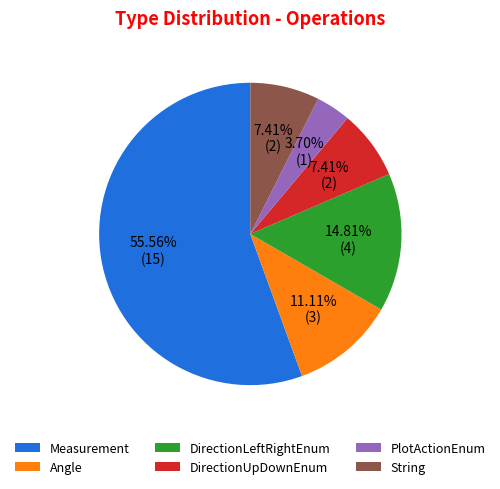

Is it true that Angle is 1% of the pie?

False